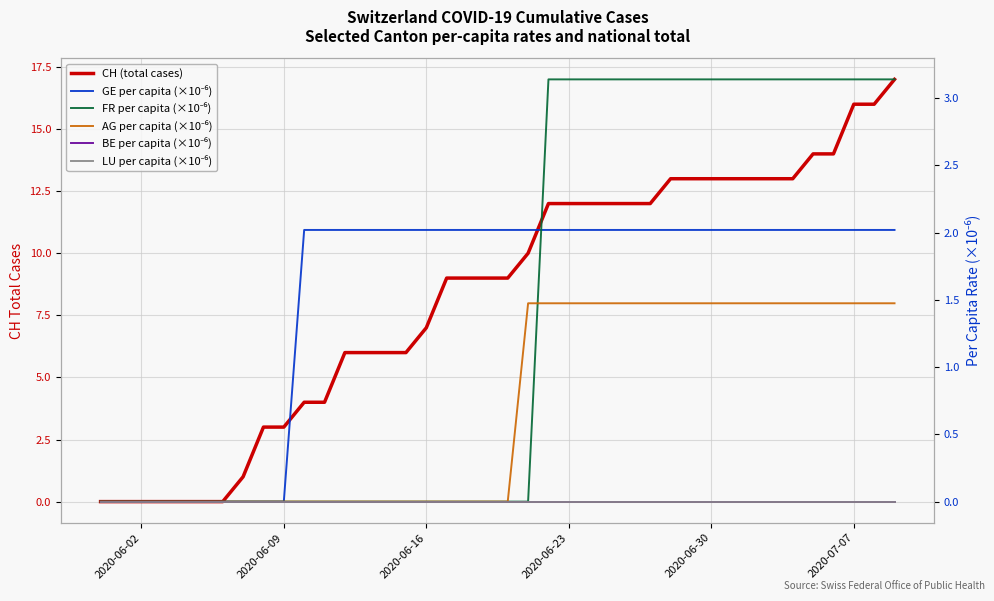

True or false: LU per capita (×10⁻⁶) has more than 0 interior local peaks.

False